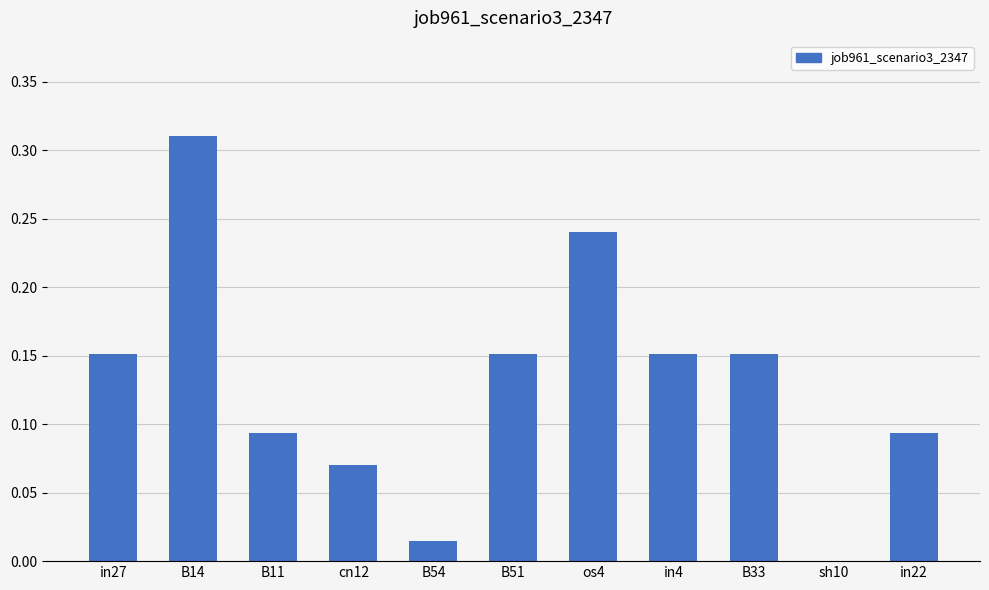

Which has a higher value, in27 or sh10?

in27